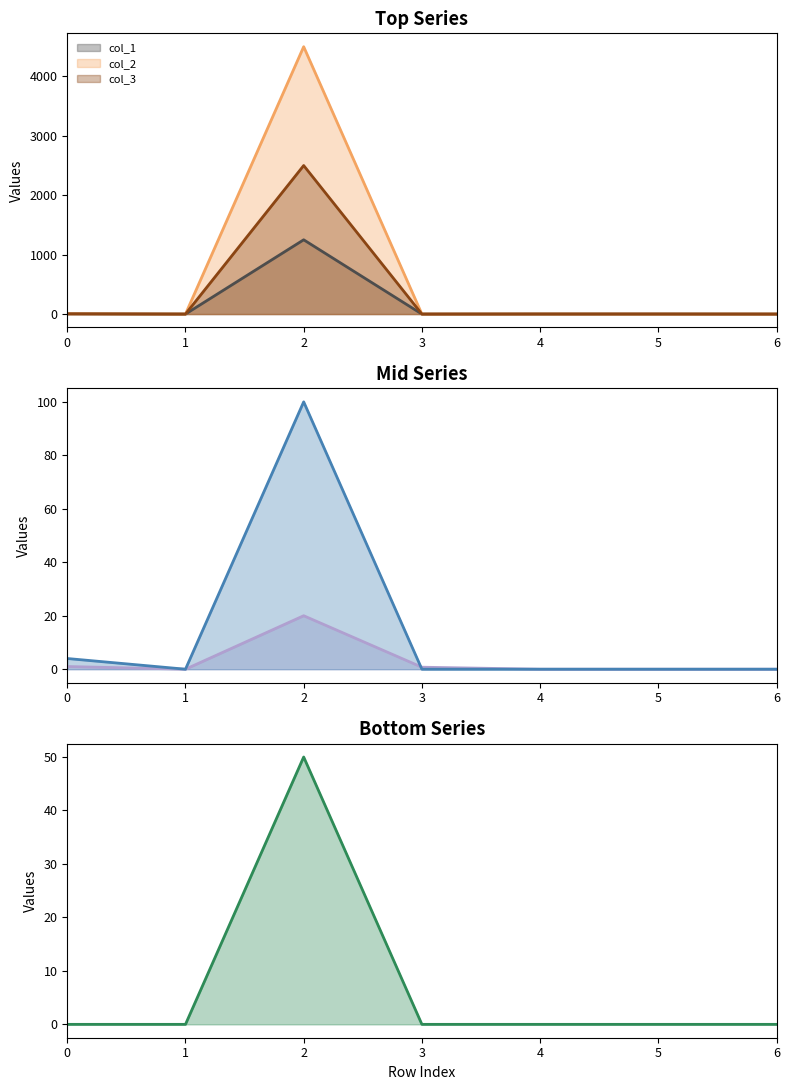

What is the average value of the col_4 series?

14.9